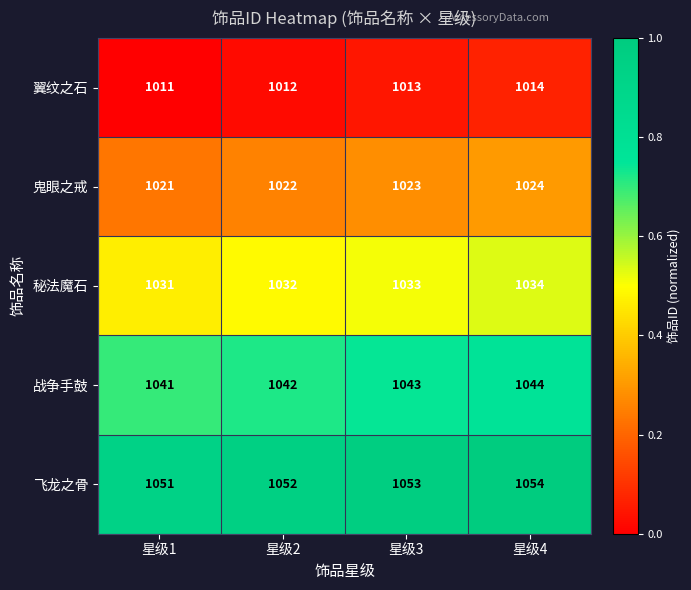

What is the spread (max minus min) of values at 星级1?

40